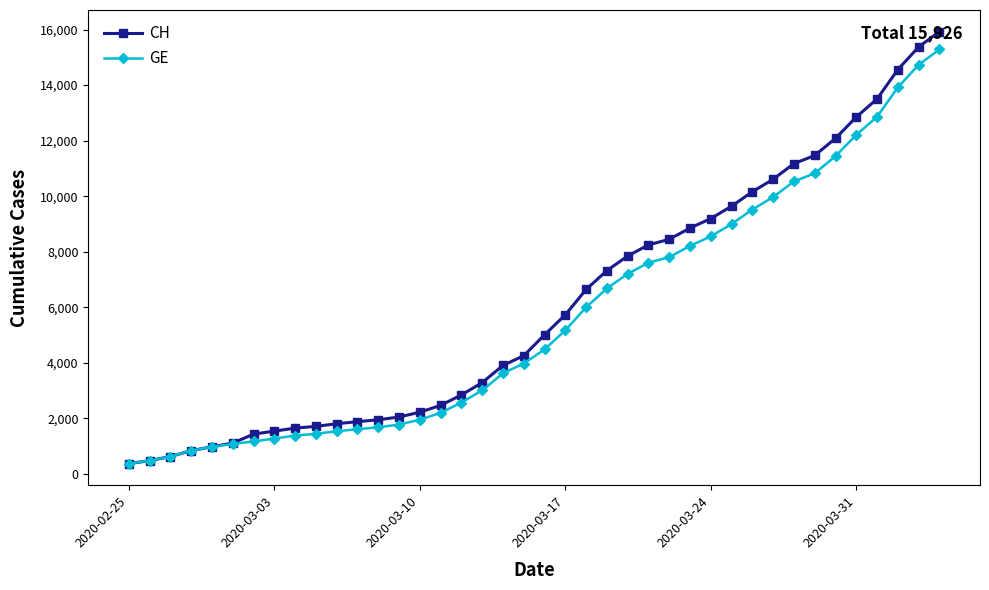

What is the value of the GE point at the 10th from the left?

1447